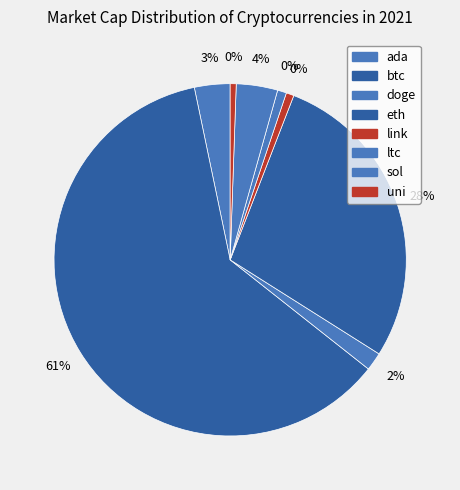

To the nearest percent, what percentage of the pie is ada?

3%